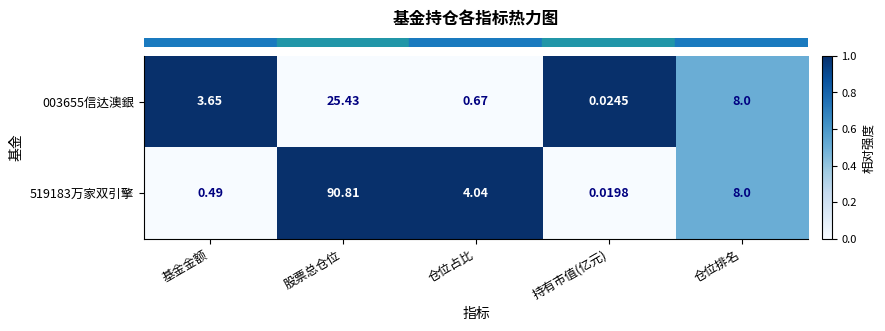

At which label is 003655信达澳銀 closest to 12?

仓位排名